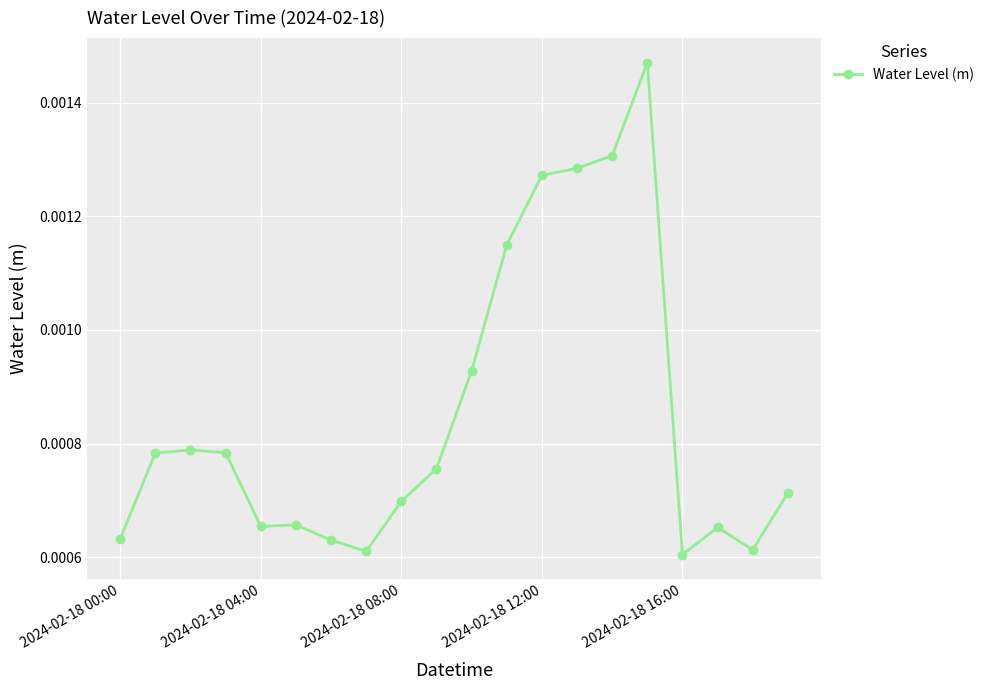

True or false: the data has more than 2 interior local peaks.

True